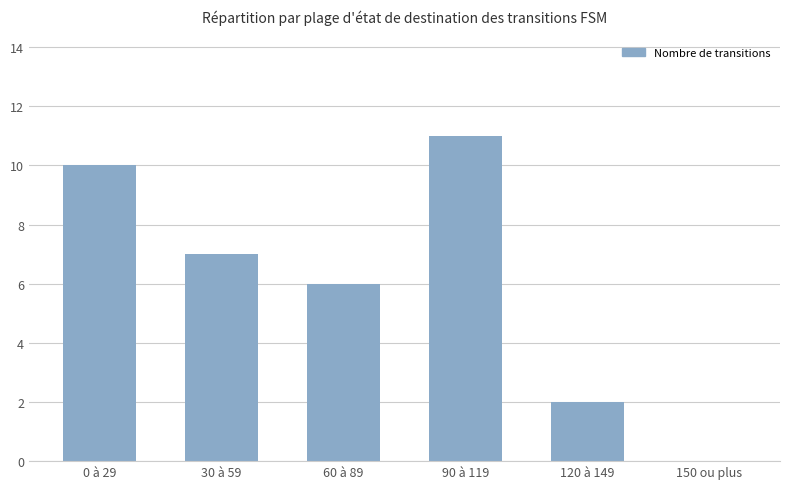

Read the value at 0 à 29, to the nearest 10.

10